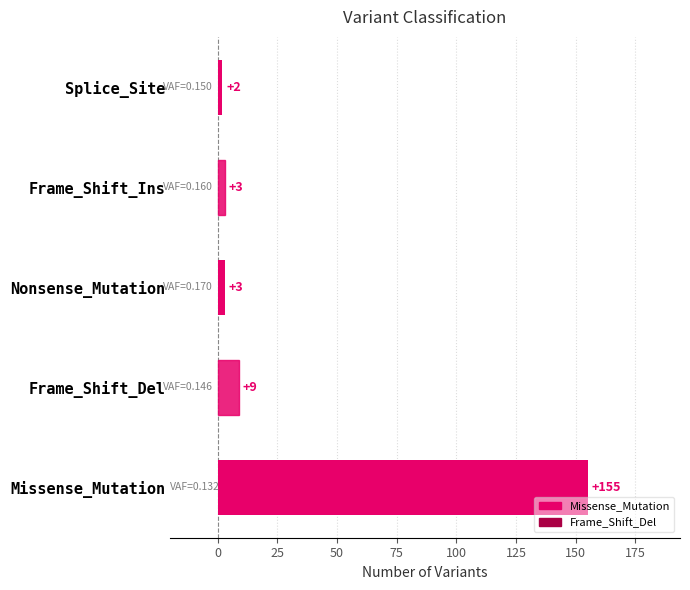

How many data points are less than 3?

1